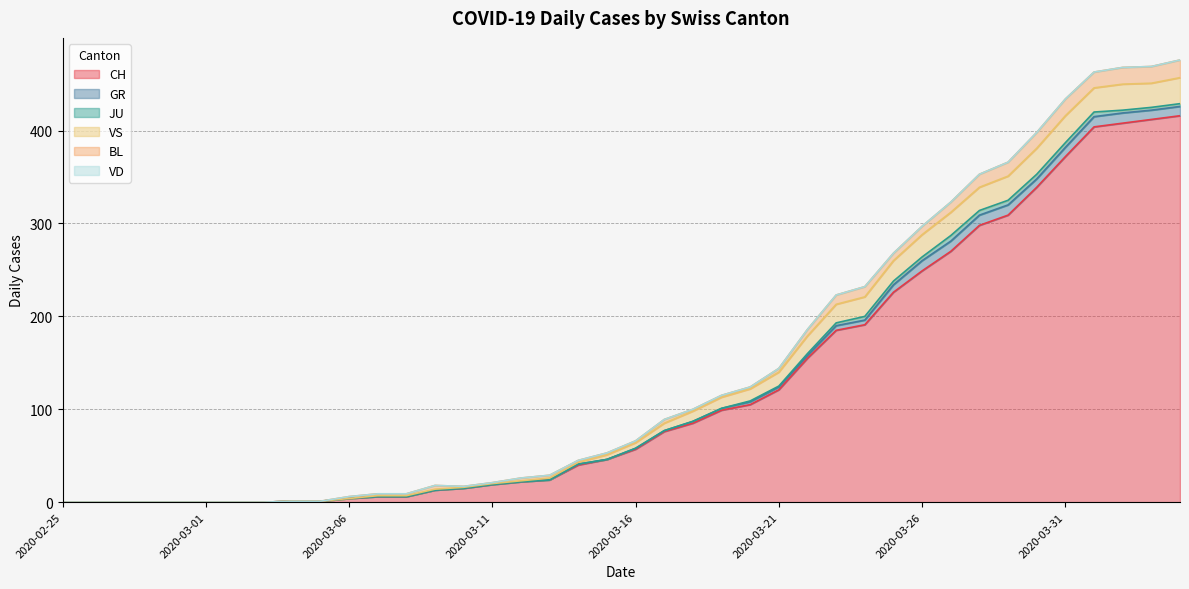

Reading left to right, list all the values displayed in this chart.

CH: 2020-02-25=0	2020-02-26=0	2020-02-27=0	2020-02-28=0	2020-02-29=0	2020-03-01=0	2020-03-02=0	2020-03-03=0	2020-03-04=1	2020-03-05=1	2020-03-06=4	2020-03-07=6	2020-03-08=6	2020-03-09=13	2020-03-10=15	2020-03-11=19	2020-03-12=22	2020-03-13=24	2020-03-14=40	2020-03-15=46	2020-03-16=57	2020-03-17=76	2020-03-18=85	2020-03-19=99	2020-03-20=105	2020-03-21=121	2020-03-22=155	2020-03-23=185	2020-03-24=191	2020-03-25=226	2020-03-26=249	2020-03-27=270	2020-03-28=298	2020-03-29=309	2020-03-30=339	2020-03-31=372	2020-04-01=404	2020-04-02=408	2020-04-03=412	2020-04-04=416
GR: 2020-02-25=0	2020-02-26=0	2020-02-27=0	2020-02-28=0	2020-02-29=0	2020-03-01=0	2020-03-02=0	2020-03-03=0	2020-03-04=0	2020-03-05=0	2020-03-06=0	2020-03-07=0	2020-03-08=0	2020-03-09=0	2020-03-10=0	2020-03-11=0	2020-03-12=0	2020-03-13=0	2020-03-14=1	2020-03-15=0	2020-03-16=1	2020-03-17=1	2020-03-18=2	2020-03-19=2	2020-03-20=3	2020-03-21=3	2020-03-22=3	2020-03-23=5	2020-03-24=5	2020-03-25=8	2020-03-26=11	2020-03-27=11	2020-03-28=11	2020-03-29=11	2020-03-30=9	2020-03-31=10	2020-04-01=11	2020-04-02=11	2020-04-03=10	2020-04-04=10
JU: 2020-02-25=0	2020-02-26=0	2020-02-27=0	2020-02-28=0	2020-02-29=0	2020-03-01=0	2020-03-02=0	2020-03-03=0	2020-03-04=0	2020-03-05=0	2020-03-06=0	2020-03-07=0	2020-03-08=0	2020-03-09=0	2020-03-10=0	2020-03-11=0	2020-03-12=0	2020-03-13=0	2020-03-14=0	2020-03-15=0	2020-03-16=0	2020-03-17=0	2020-03-18=0	2020-03-19=0	2020-03-20=1	2020-03-21=1	2020-03-22=2	2020-03-23=3	2020-03-24=4	2020-03-25=4	2020-03-26=4	2020-03-27=6	2020-03-28=5	2020-03-29=5	2020-03-30=5	2020-03-31=5	2020-04-01=5	2020-04-02=3	2020-04-03=3	2020-04-04=3
VS: 2020-02-25=0	2020-02-26=0	2020-02-27=0	2020-02-28=0	2020-02-29=0	2020-03-01=0	2020-03-02=0	2020-03-03=0	2020-03-04=0	2020-03-05=0	2020-03-06=0	2020-03-07=1	2020-03-08=1	2020-03-09=1	2020-03-10=1	2020-03-11=1	2020-03-12=1	2020-03-13=2	2020-03-14=2	2020-03-15=5	2020-03-16=6	2020-03-17=8	2020-03-18=11	2020-03-19=12	2020-03-20=13	2020-03-21=15	2020-03-22=19	2020-03-23=20	2020-03-24=21	2020-03-25=22	2020-03-26=24	2020-03-27=25	2020-03-28=25	2020-03-29=26	2020-03-30=28	2020-03-31=29	2020-04-01=26	2020-04-02=28	2020-04-03=26	2020-04-04=28
BL: 2020-02-25=0	2020-02-26=0	2020-02-27=0	2020-02-28=0	2020-02-29=0	2020-03-01=0	2020-03-02=0	2020-03-03=0	2020-03-04=0	2020-03-05=0	2020-03-06=2	2020-03-07=2	2020-03-08=2	2020-03-09=4	2020-03-10=1	2020-03-11=1	2020-03-12=3	2020-03-13=3	2020-03-14=2	2020-03-15=2	2020-03-16=2	2020-03-17=4	2020-03-18=2	2020-03-19=2	2020-03-20=2	2020-03-21=4	2020-03-22=7	2020-03-23=10	2020-03-24=11	2020-03-25=8	2020-03-26=9	2020-03-27=11	2020-03-28=14	2020-03-29=15	2020-03-30=17	2020-03-31=18	2020-04-01=17	2020-04-02=18	2020-04-03=18	2020-04-04=19
VD: 2020-02-25=0	2020-02-26=0	2020-02-27=0	2020-02-28=0	2020-02-29=0	2020-03-01=0	2020-03-02=0	2020-03-03=0	2020-03-04=0	2020-03-05=0	2020-03-06=0	2020-03-07=0	2020-03-08=0	2020-03-09=0	2020-03-10=0	2020-03-11=0	2020-03-12=0	2020-03-13=0	2020-03-14=0	2020-03-15=0	2020-03-16=0	2020-03-17=0	2020-03-18=0	2020-03-19=0	2020-03-20=0	2020-03-21=0	2020-03-22=0	2020-03-23=0	2020-03-24=0	2020-03-25=0	2020-03-26=0	2020-03-27=0	2020-03-28=0	2020-03-29=0	2020-03-30=0	2020-03-31=0	2020-04-01=0	2020-04-02=0	2020-04-03=0	2020-04-04=0